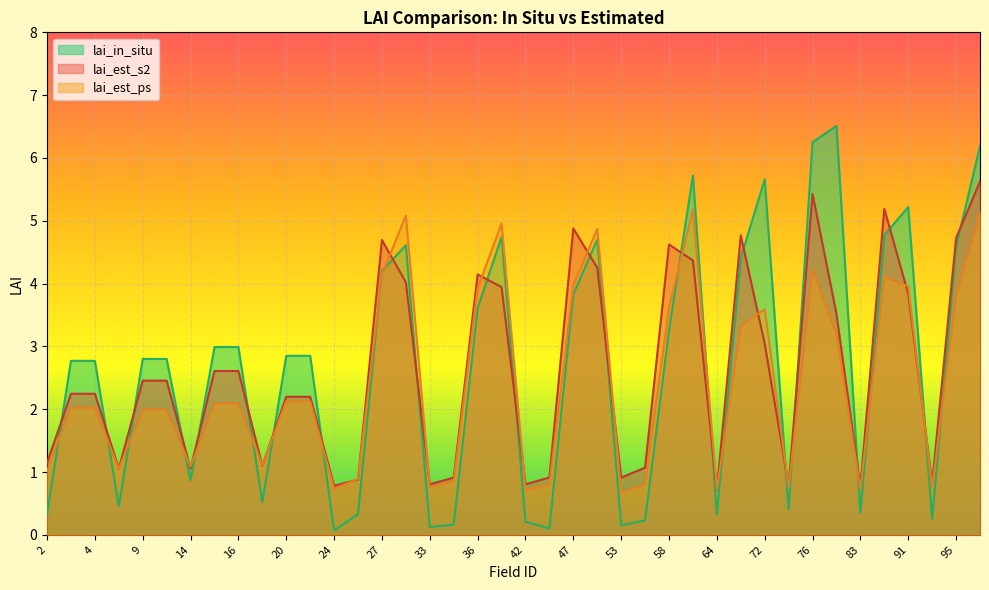

Reading left to right, transcribe all the data shown in this chart.

lai_in_situ: 2=0.3	3=2.8	4=2.8	8=0.5	9=2.8	10=2.8	14=0.9	15=3.0	16=3.0	19=0.5	20=2.9	21=2.9	24=0.1	25=0.3	27=4.2	32=4.6	33=0.1	34=0.2	36=3.6	41=4.7	42=0.2	44=0.1	47=3.8	52=4.7	53=0.2	54=0.2	58=3.3	63=5.7	64=0.3	66=4.4	72=5.7	73=0.4	76=6.2	82=6.5	83=0.3	85=4.8	91=5.2	92=0.3	95=4.6	100=6.2
lai_est_s2: 2=1.1	3=2.2	4=2.2	8=1.1	9=2.5	10=2.5	14=1.1	15=2.6	16=2.6	19=1.1	20=2.2	21=2.2	24=0.8	25=0.9	27=4.7	32=4.0	33=0.8	34=0.9	36=4.1	41=3.9	42=0.8	44=0.9	47=4.9	52=4.3	53=0.9	54=1.1	58=4.6	63=4.4	64=0.7	66=4.8	72=3.0	73=0.8	76=5.4	82=3.5	83=0.8	85=5.2	91=3.8	92=0.8	95=4.7	100=5.6
lai_est_ps: 2=1.0	3=2.0	4=2.0	8=1.1	9=2.0	10=2.0	14=1.1	15=2.1	16=2.1	19=1.1	20=2.1	21=2.1	24=0.7	25=0.9	27=4.1	32=5.1	33=0.8	34=0.8	36=3.9	41=5.0	42=0.7	44=0.8	47=4.0	52=4.9	53=0.7	54=0.8	58=3.6	63=5.2	64=0.7	66=3.3	72=3.6	73=0.8	76=4.2	82=3.2	83=0.7	85=4.1	91=4.0	92=0.7	95=3.8	100=5.1